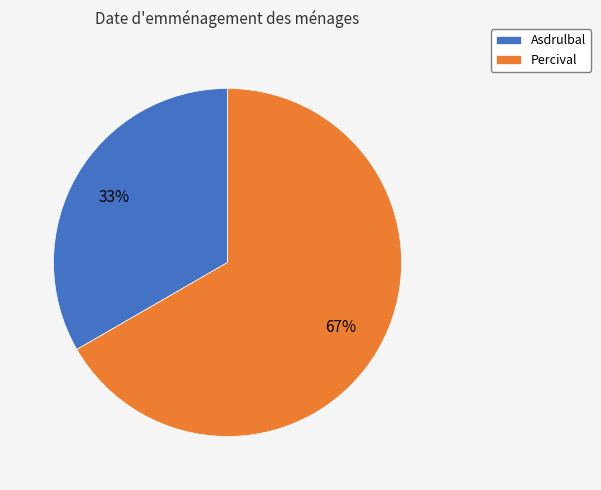

To the nearest percent, what is the average slice percentage?

50%